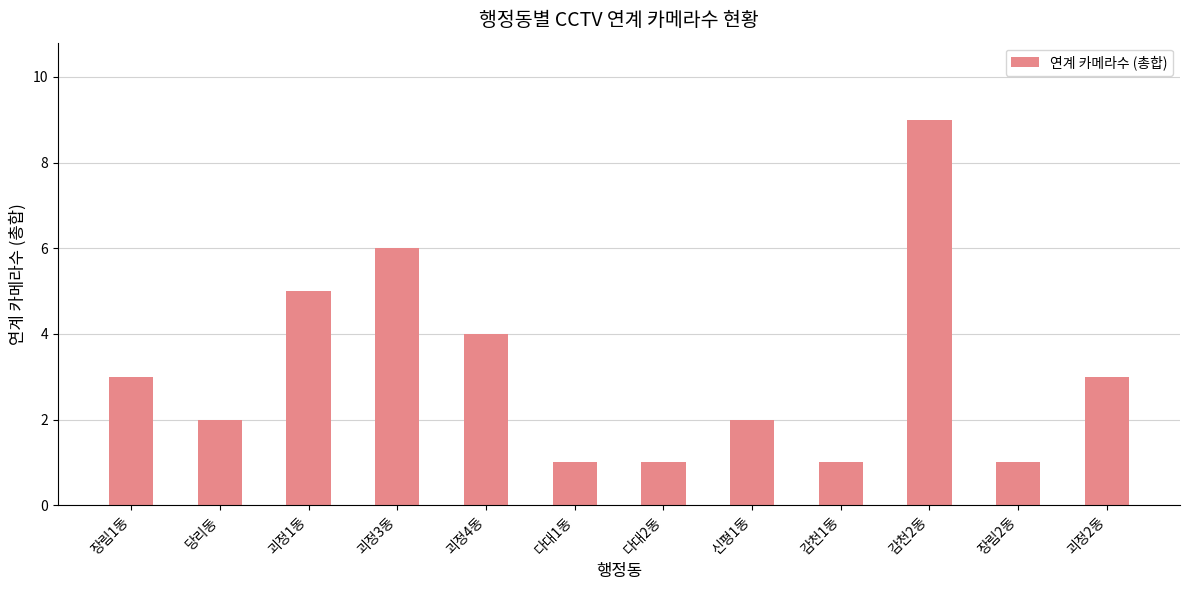

Where is the data nearest to the value 5?

괴정1동